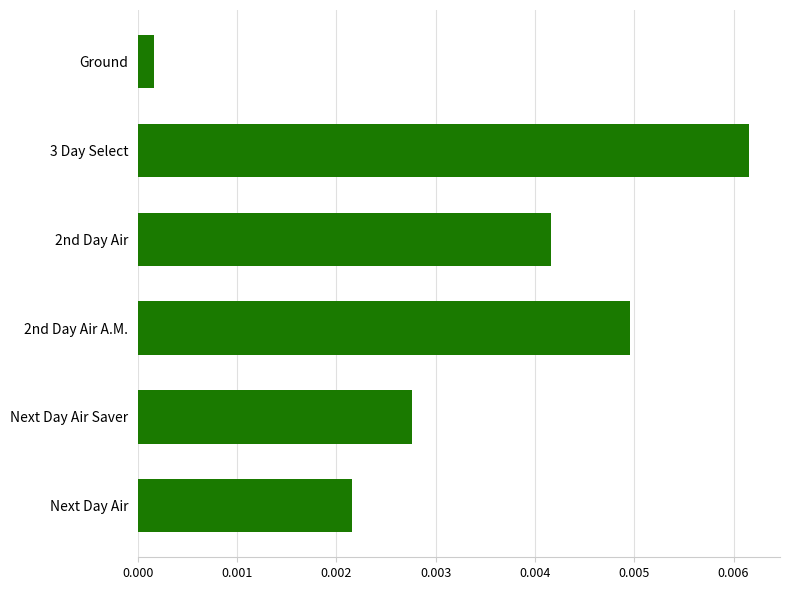

Does the chart contain any negative values?

No